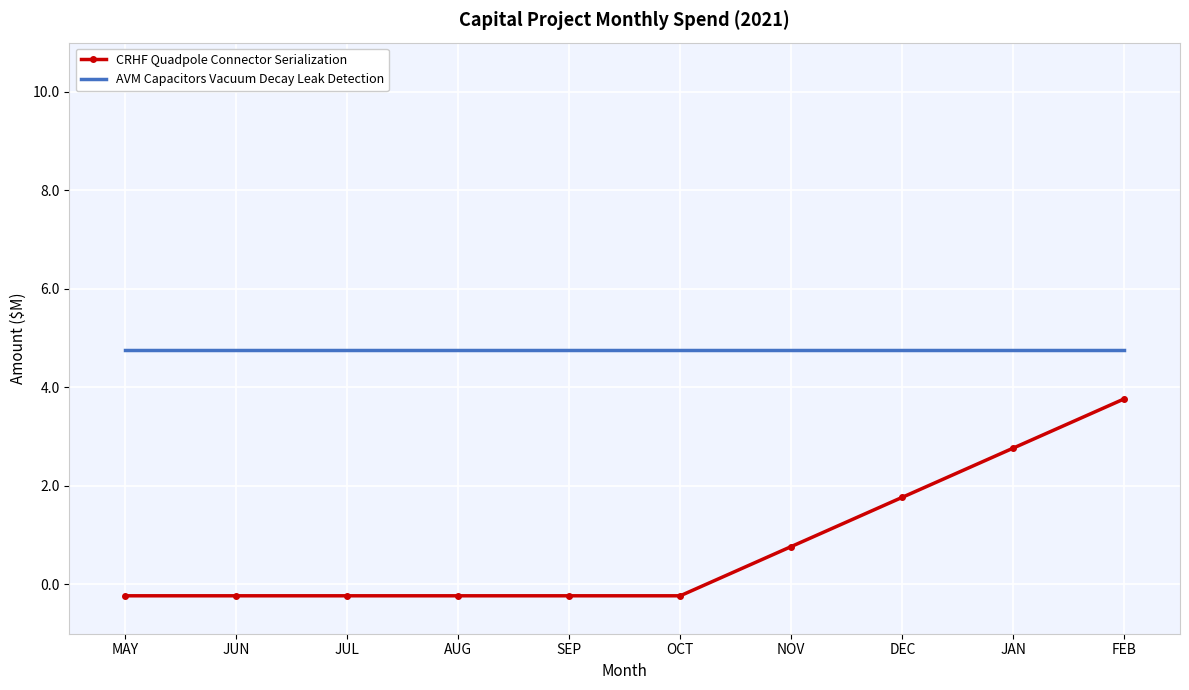

Is the value of AVM Capacitors Vacuum Decay Leak Detection at SEP greater than the value of CRHF Quadpole Connector Serialization at JUN?

Yes